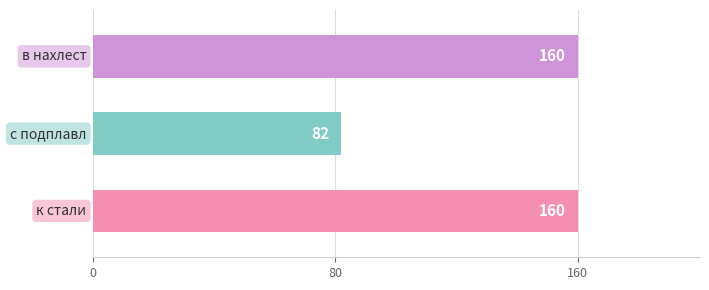

How many bars are there in total?

3